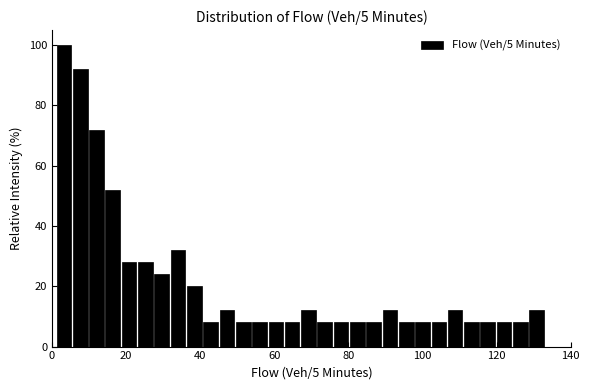

Read against the x-axis, roughly where is the centre of the tallest bar?

4